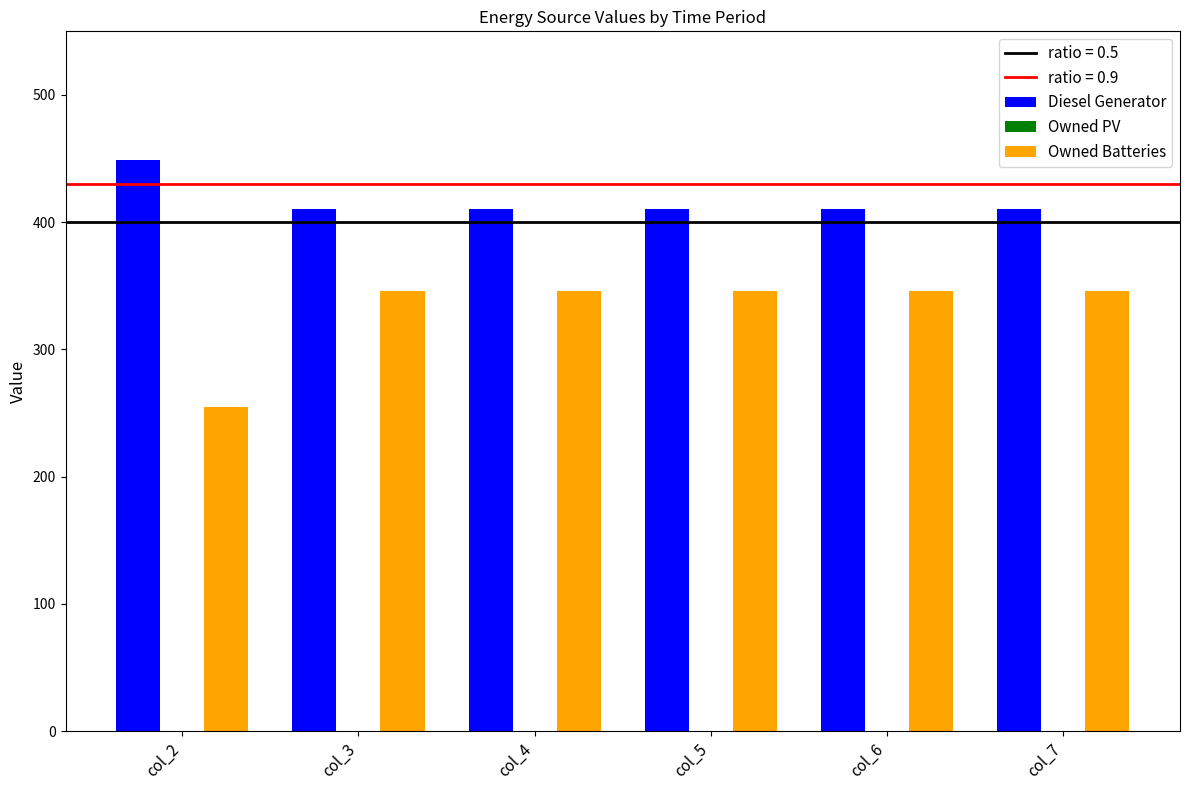

At col_6, list the series in order from smallest to largest.

Owned Batteries, Diesel Generator